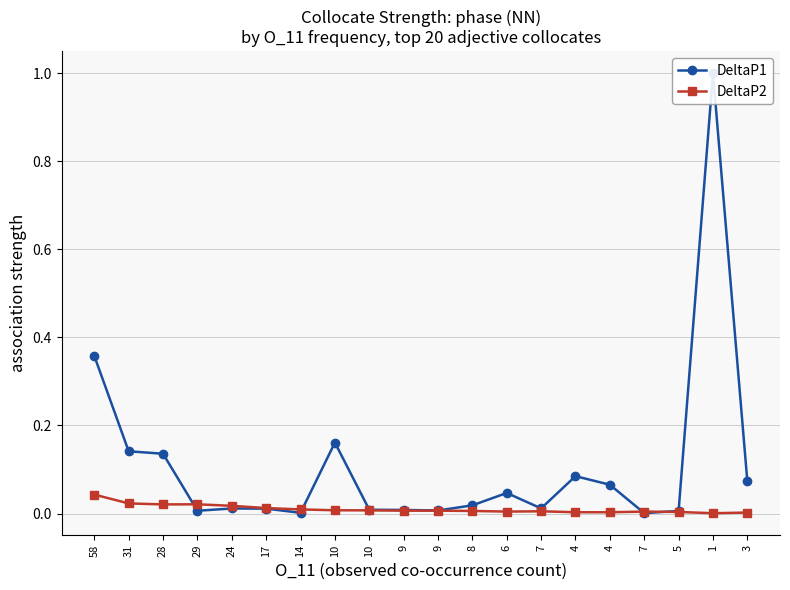

Rank the series by their maximum value, from lowest to highest.

DeltaP2, DeltaP1